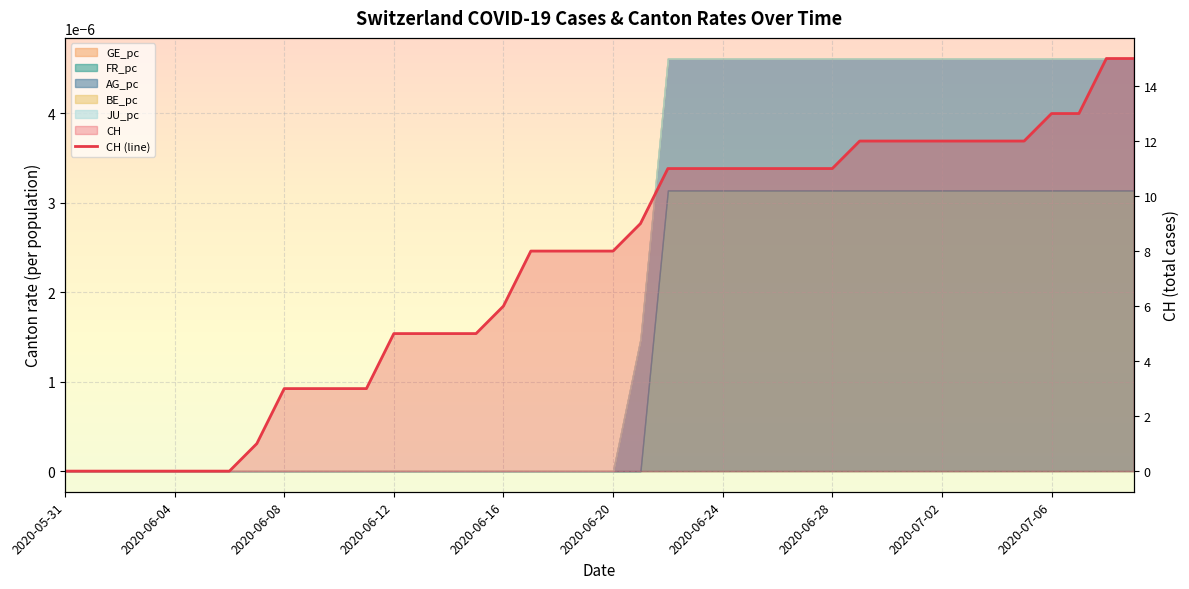

The value at 2020-06-04 is -10. True or false?

False